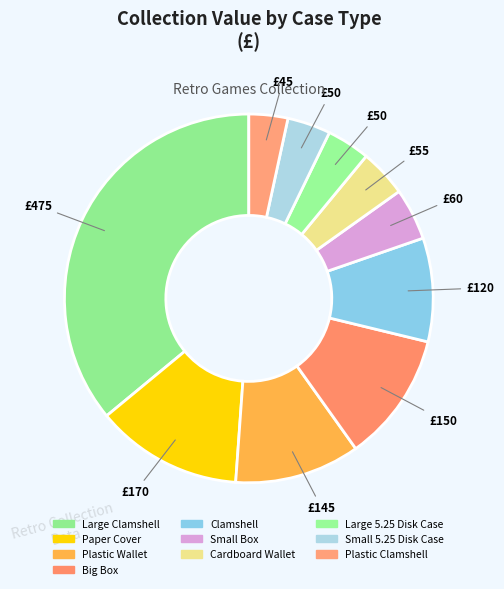

How many slices are in this pie chart?

10